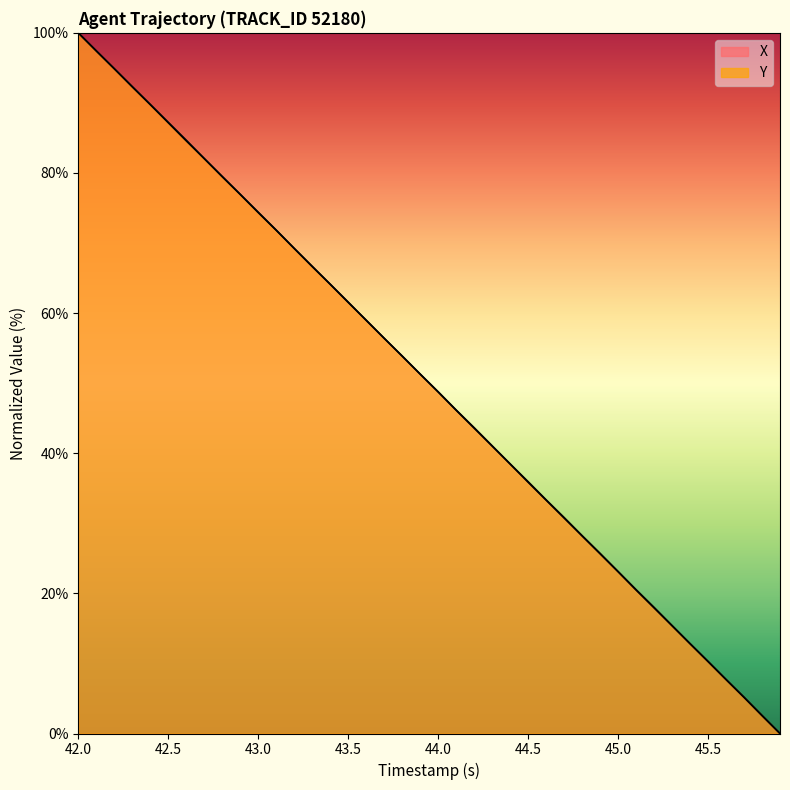

Reading right to left, what are all the values shown in this chart?

X: 0.0	2.6	5.2	7.7	10.3	12.8	15.4	17.9	20.5	23.1	25.7	28.2	30.8	33.3	35.9	38.5	41.0	43.6	46.1	48.8	51.3	53.9	56.4	59.0	61.6	64.1	66.7	69.2	71.9	74.4	77.0	79.5	82.1	84.7	87.2	89.8	92.3	94.9	97.4	100.0
Y: 0.0	2.6	5.2	7.7	10.3	12.8	15.4	18.0	20.5	23.1	25.7	28.2	30.8	33.4	35.9	38.5	41.1	43.7	46.2	48.8	51.3	53.9	56.4	59.0	61.5	64.1	66.6	69.2	71.8	74.4	76.9	79.5	82.1	84.6	87.2	89.8	92.3	94.9	97.4	100.0